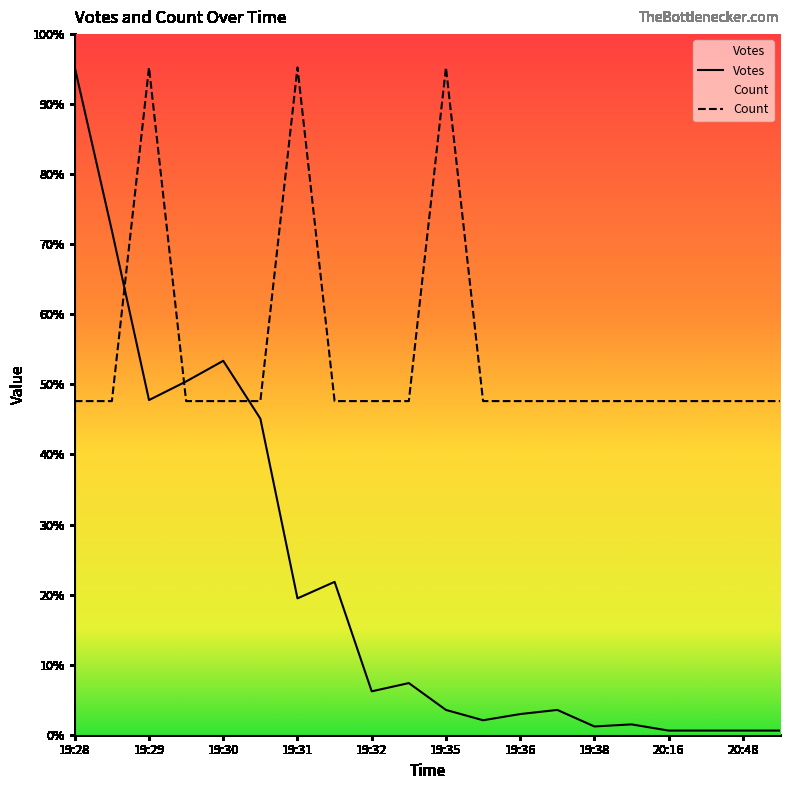

Does the chart display data point markers on the line(s)?

No